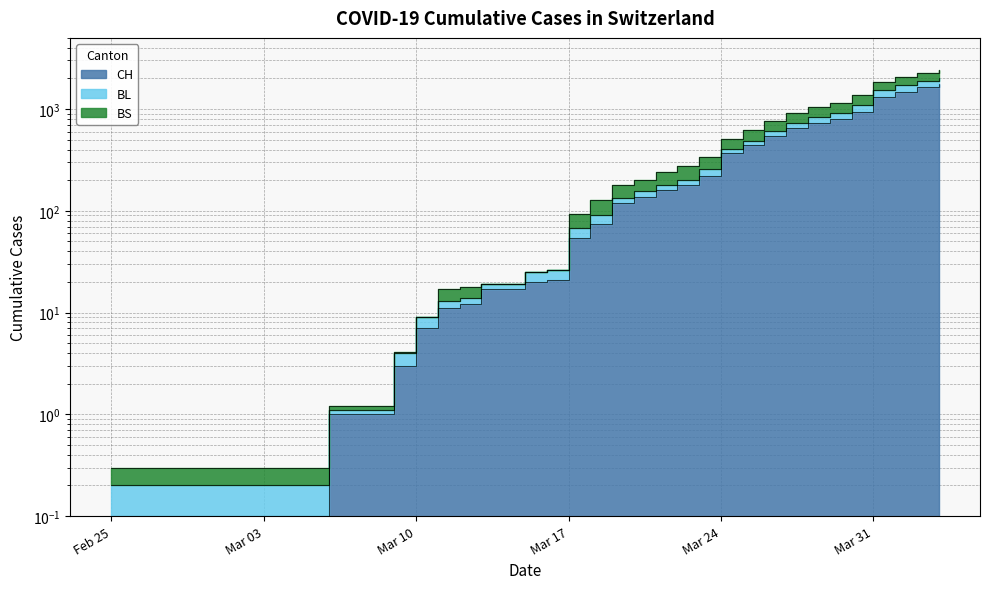

True or false: BL has more than 1 interior local peaks.

False